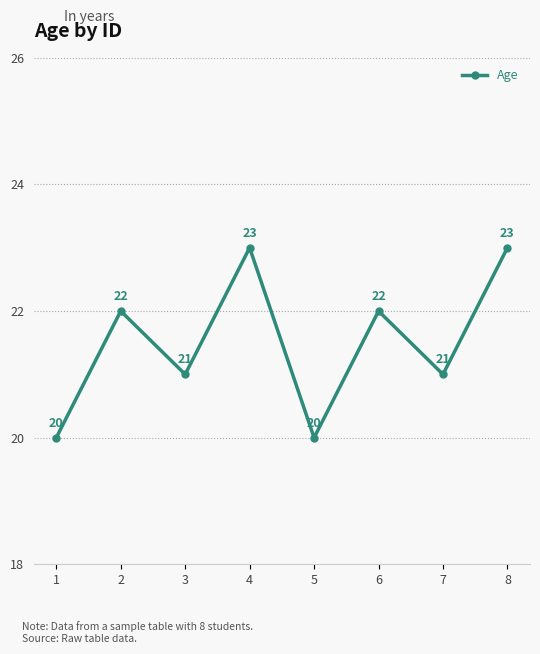

What is the value of the 2nd point from the left?

22